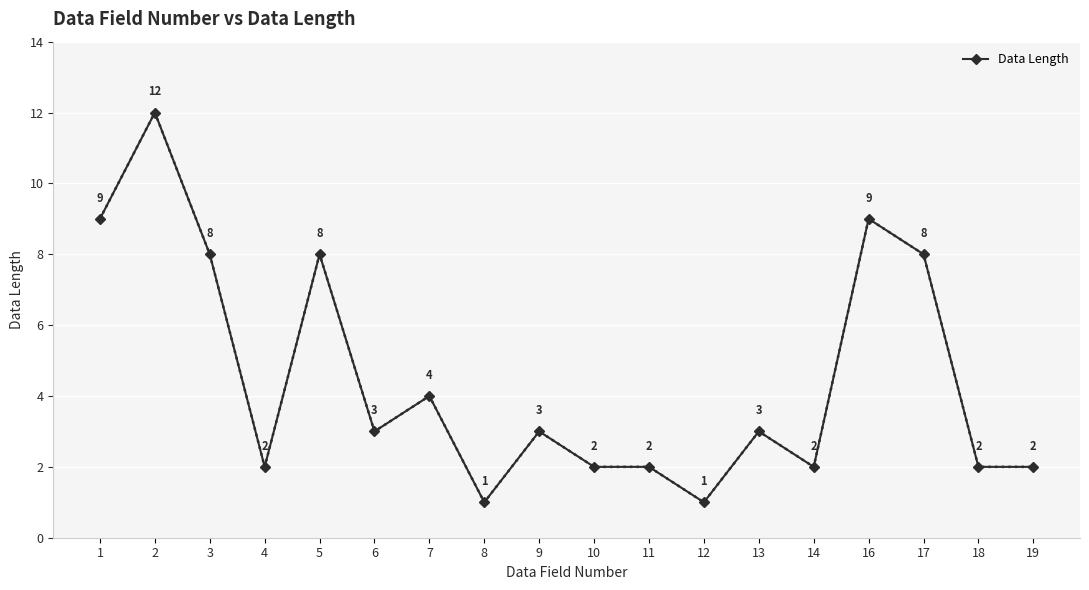

What is the sum of all values?

81